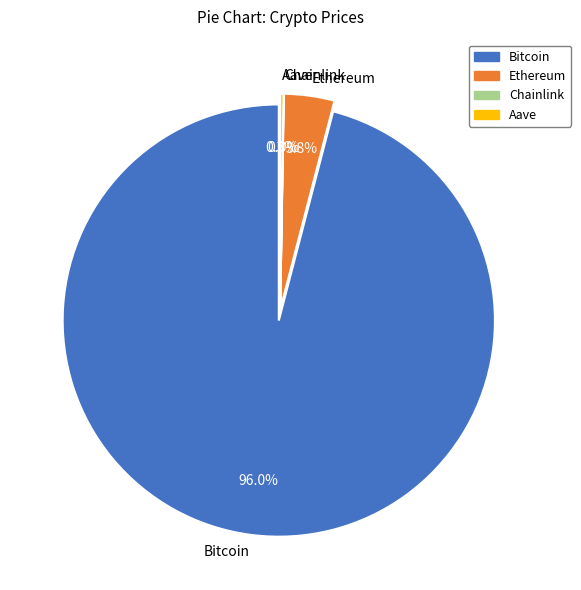

Which category has the smallest portion of the pie?

Chainlink